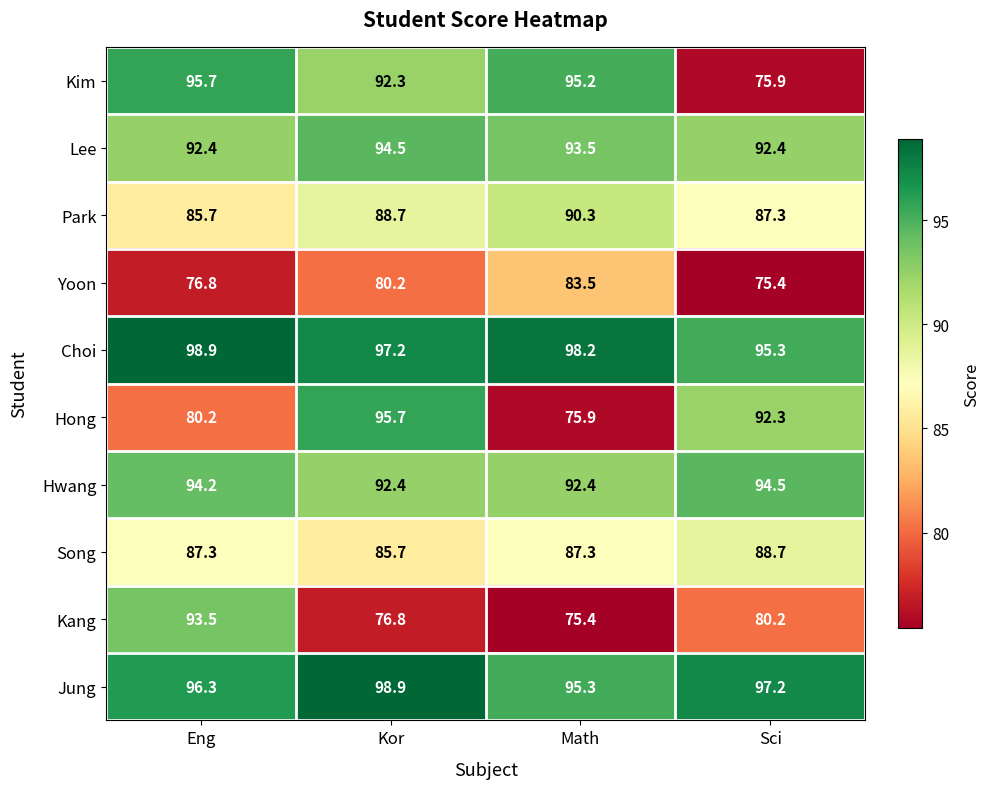

Where does the Song series first go above 87?

Eng